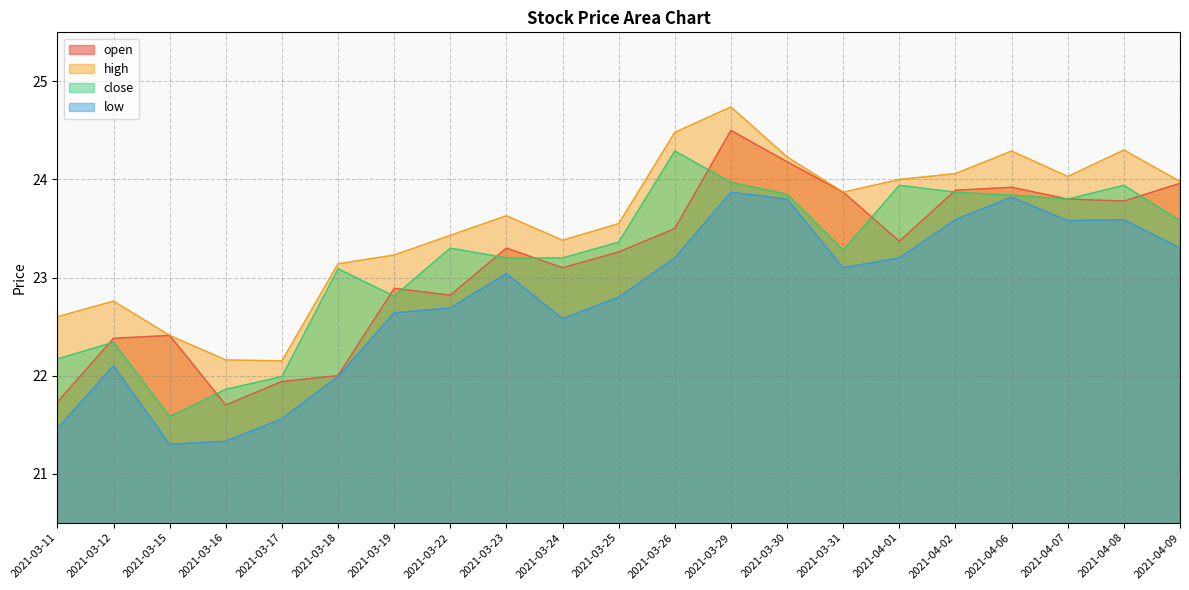

What is the value of the low point at the 9th from the left?

23.0